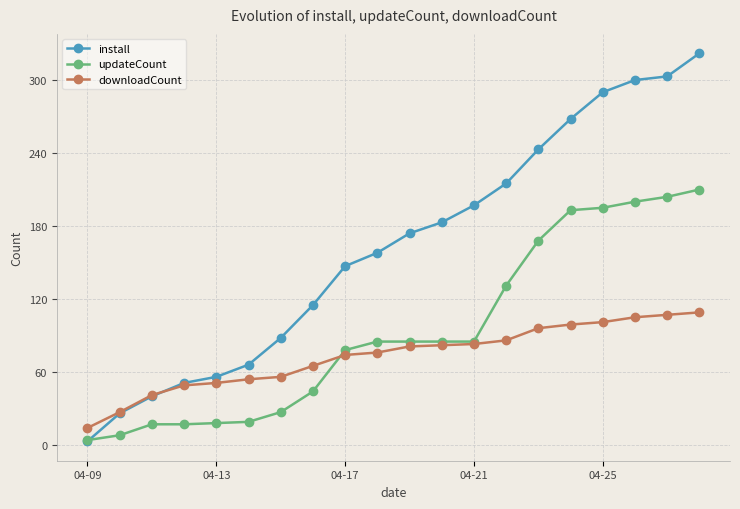

What is the highest value of the downloadCount series?

109